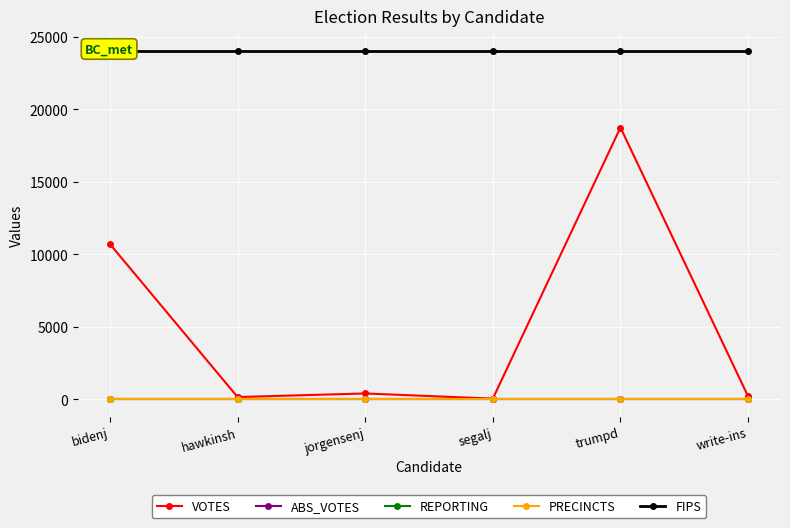

The REPORTING series shows 12 at segalj. True or false?

True